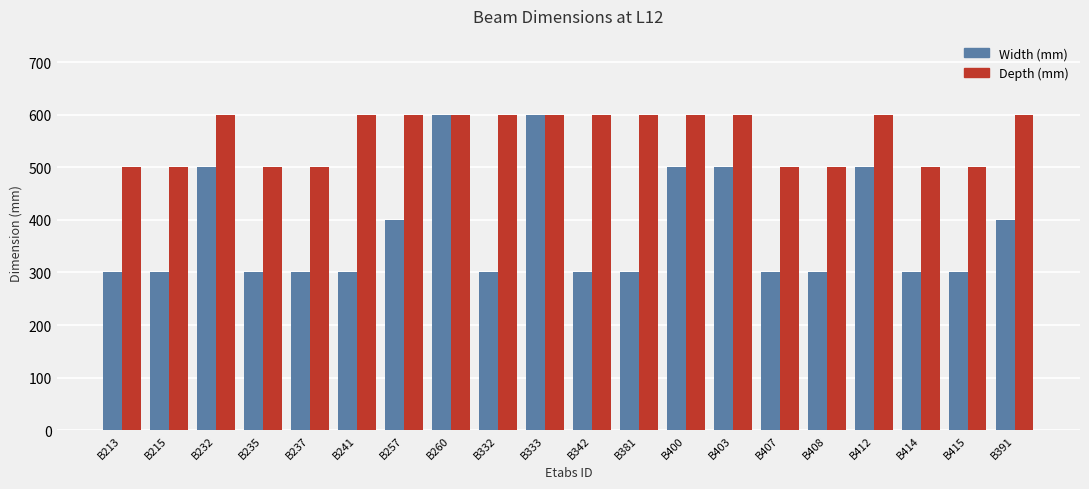

What are all the series names shown in the legend?

Width (mm), Depth (mm)